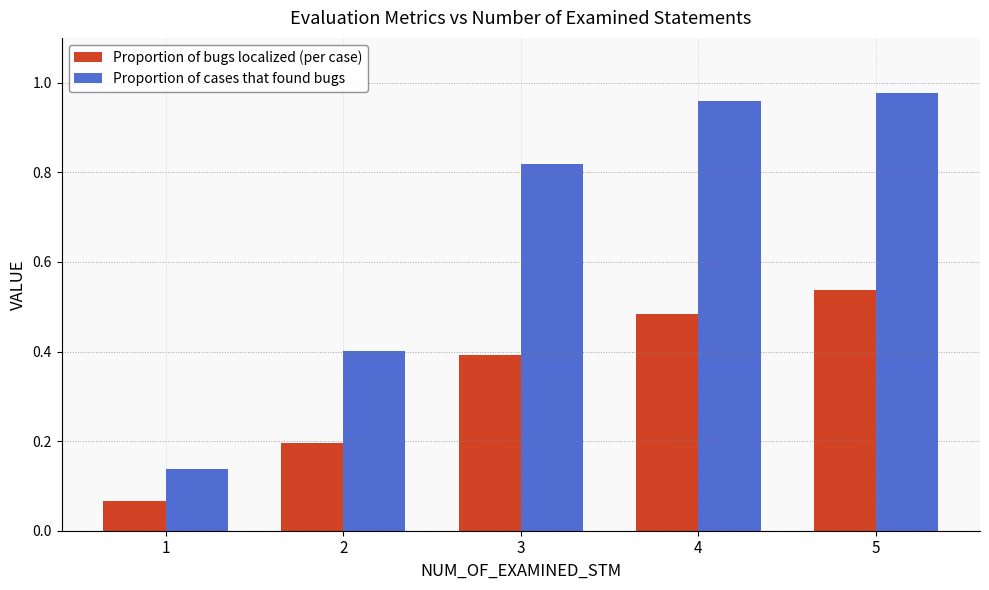

Count the Proportion of bugs localized (per case) values in the range 0 to 1.

5